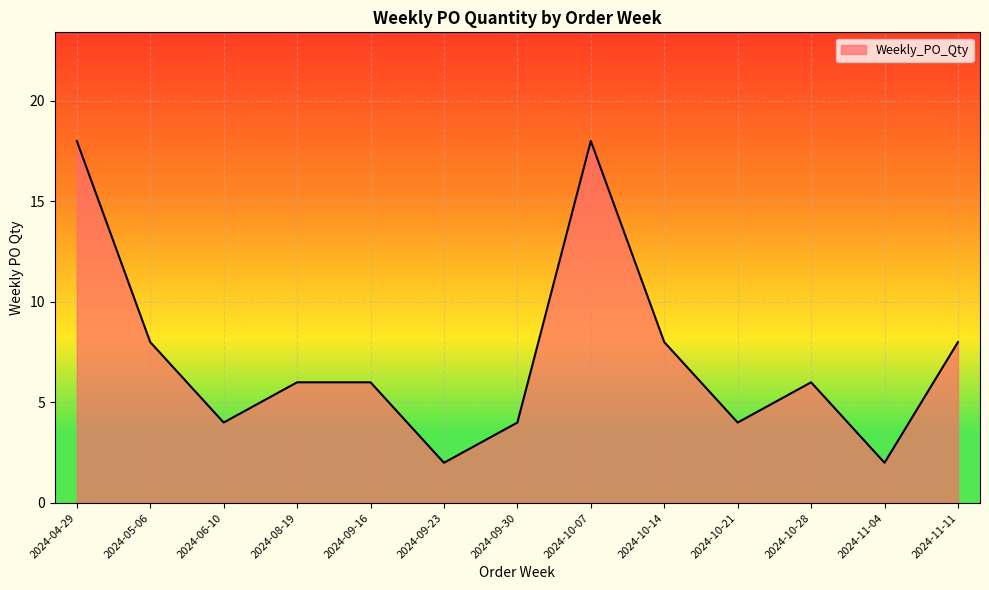

True or false: the data shows 2 at 2024-08-19.

False